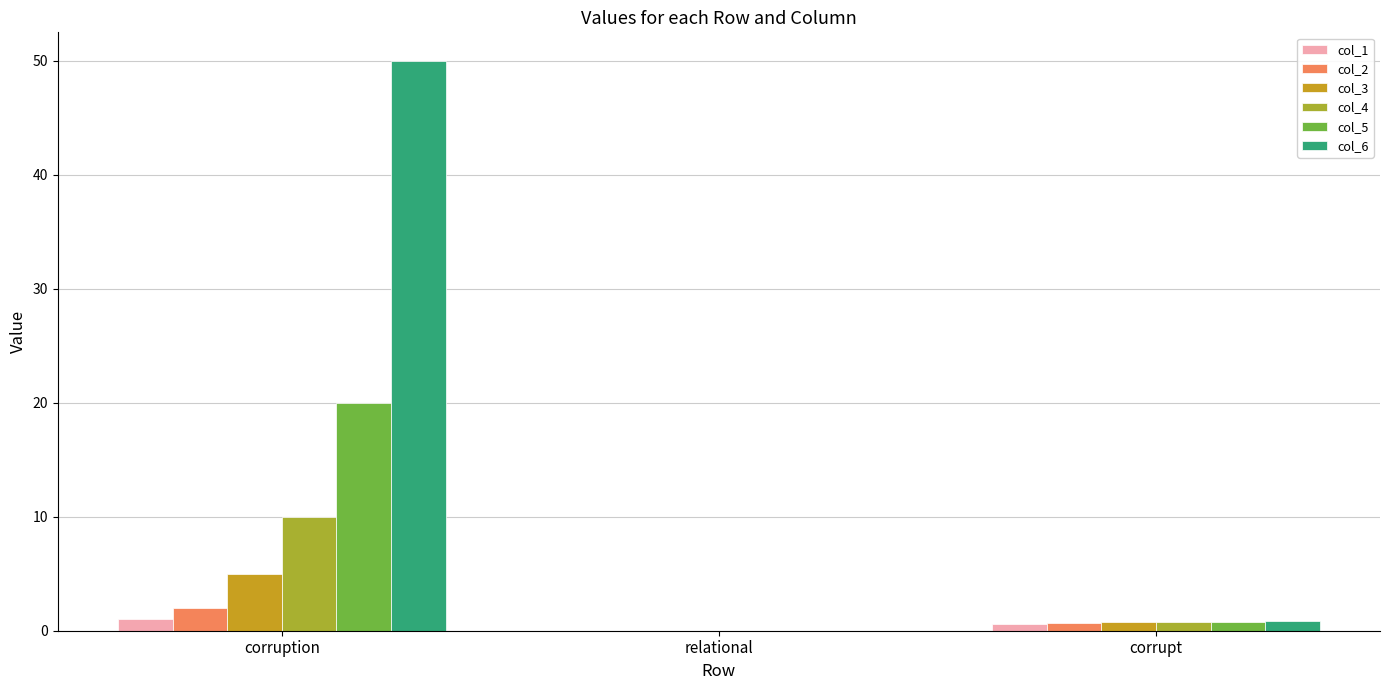

What is the average value of the col_1 series?

0.5